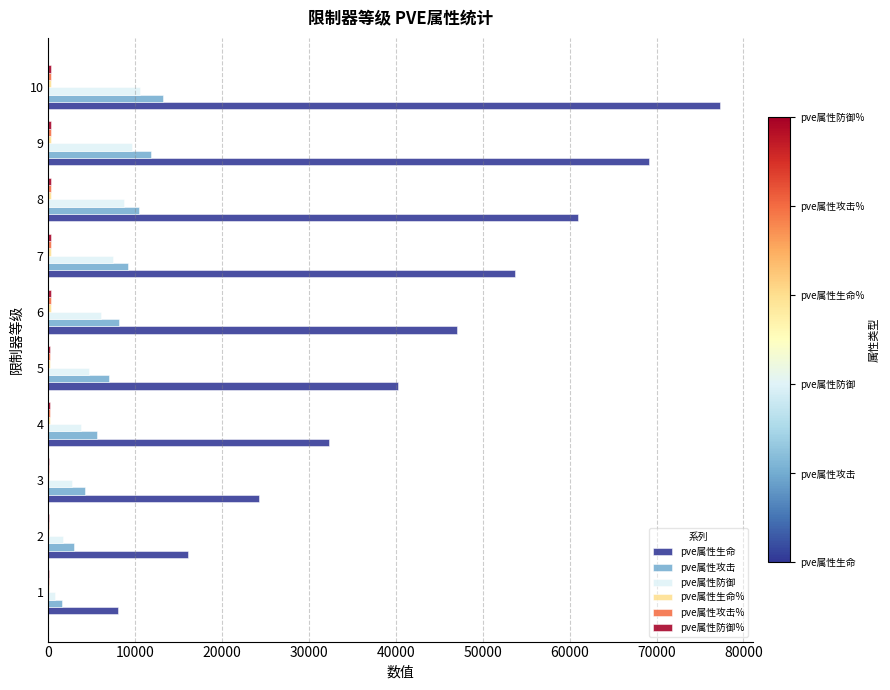

The value of pve属性生命 at 7 is 75177. True or false?

False